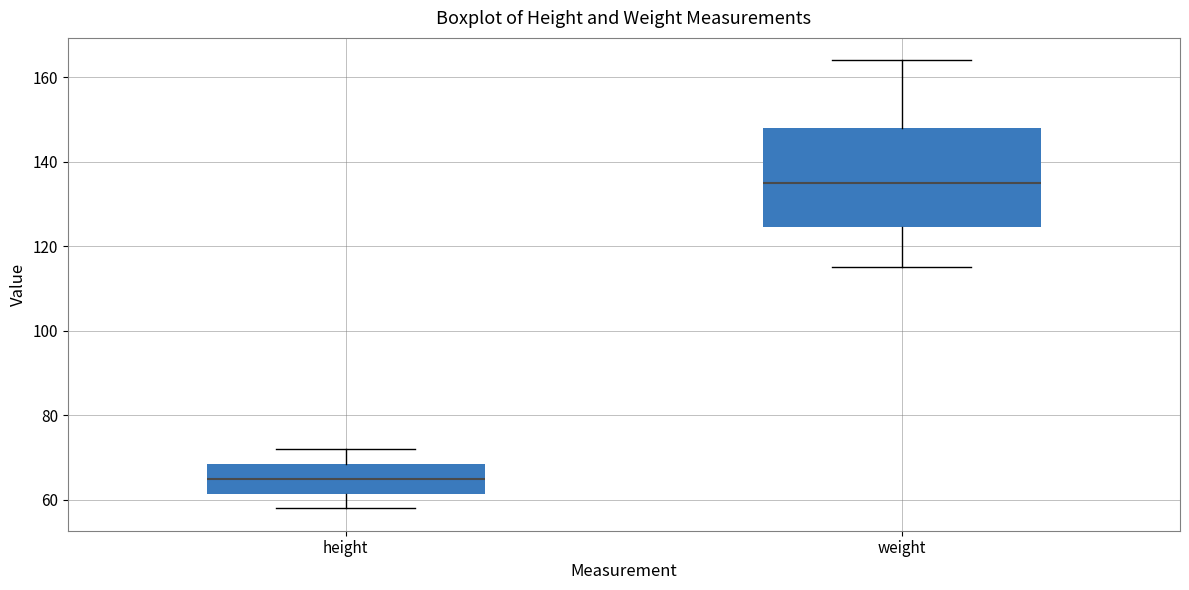

Reading left to right, transcribe this box plot: for each box, give where its median line is, the range the box spans, and where its two whiskers end, as read against the y-axis. The values are not printed on the chart, so give them approximately, as read against the axis.

height: median 66, box 62 to 68, whiskers 58 to 72
weight: median 136, box 124 to 148, whiskers 116 to 164